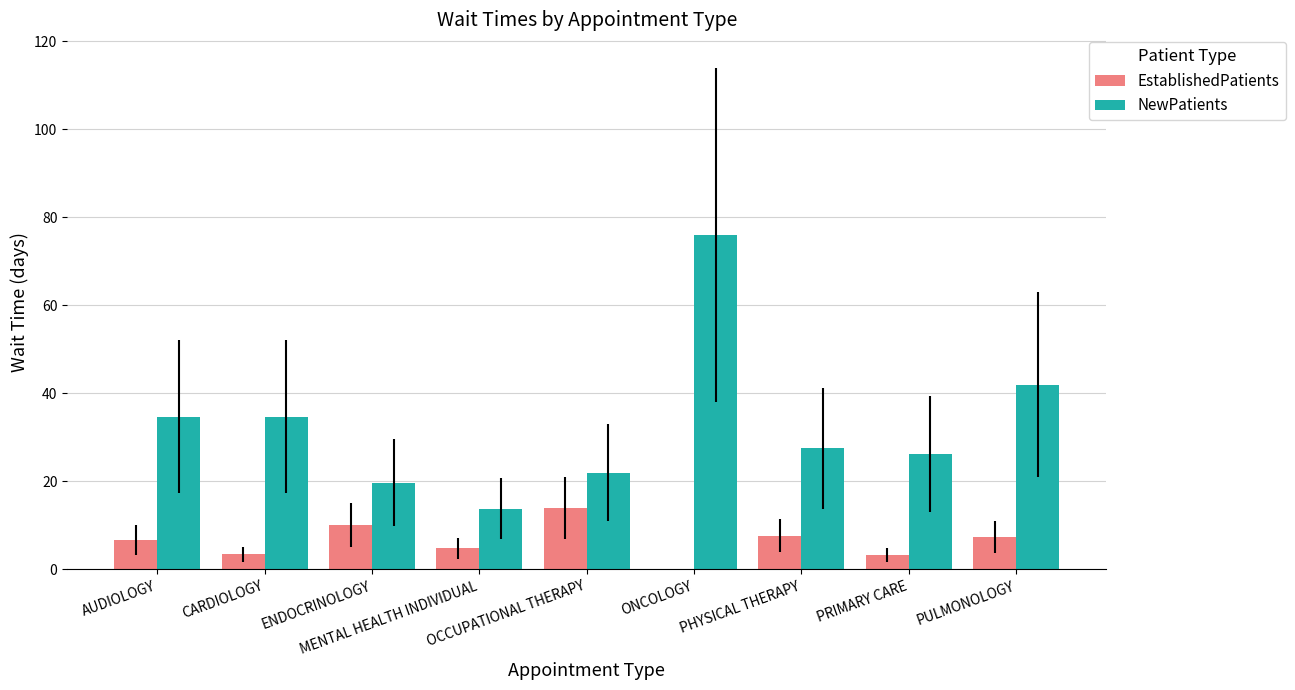

The value of EstablishedPatients at ENDOCRINOLOGY is 10.0. True or false?

True